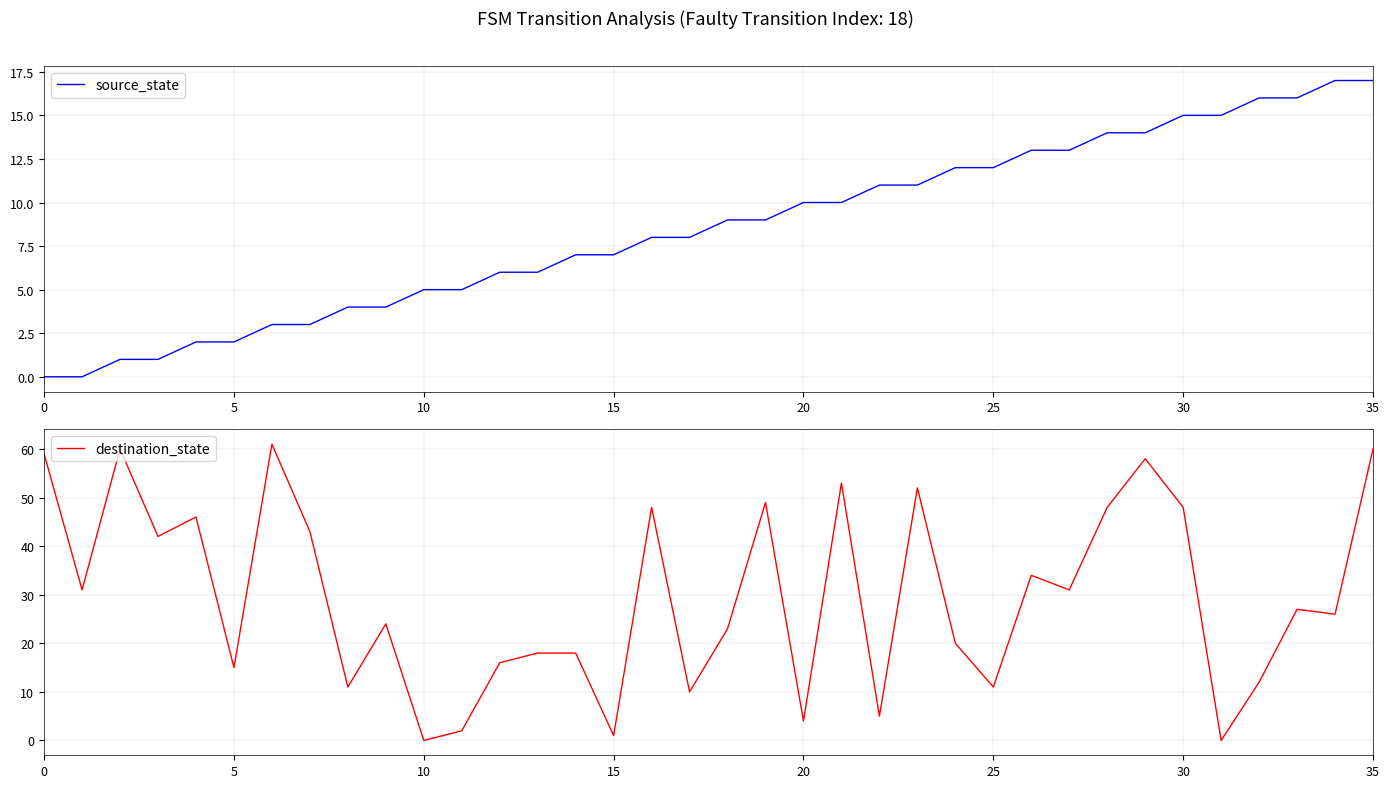

Between 35 and 33, which is larger?

35